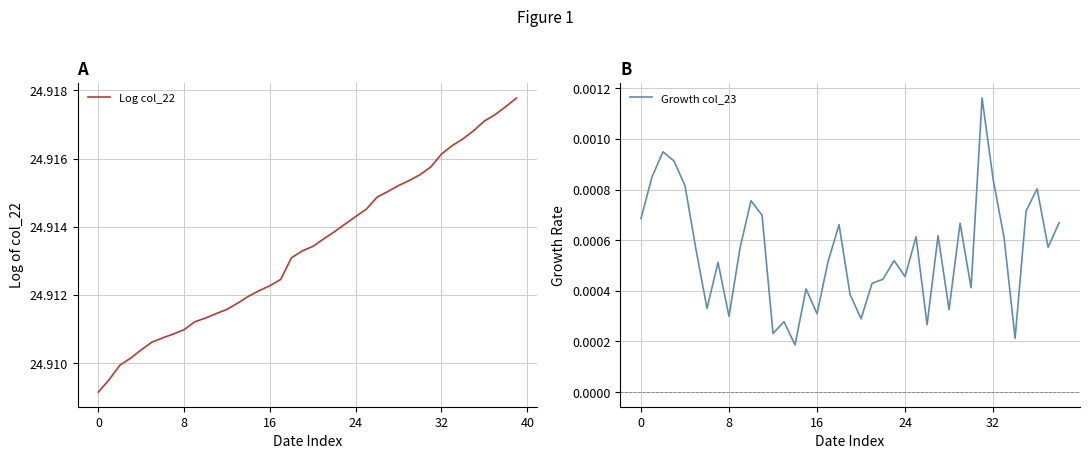

Reading right to left, extract all data points from this chart.

24.9	24.9	24.9	24.9	24.9	24.9	24.9	24.9	24.9	24.9	24.9	24.9	24.9	24.9	24.9	24.9	24.9	24.9	24.9	24.9	24.9	24.9	24.9	24.9	24.9	24.9	24.9	24.9	24.9	24.9	24.9	24.9	24.9	24.9	24.9	24.9	24.9	24.9	24.9	24.9